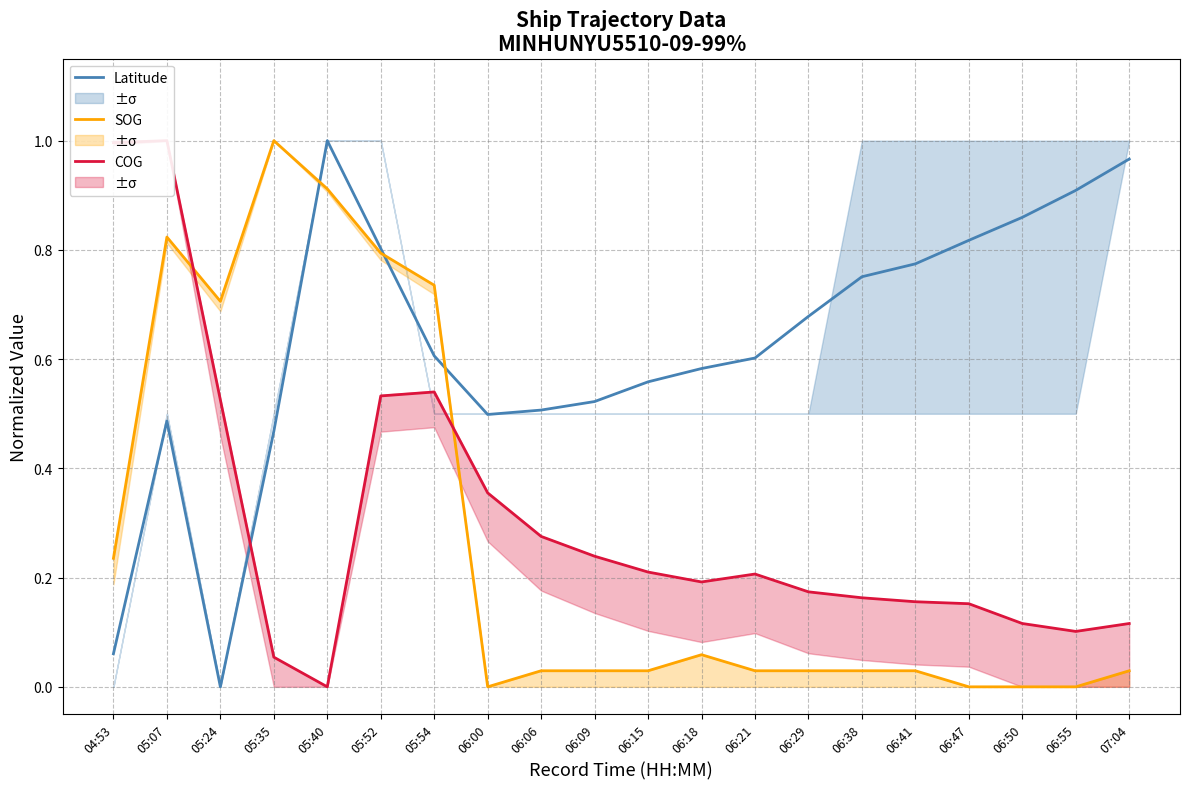

At which label does COG reach its minimum?

05:40